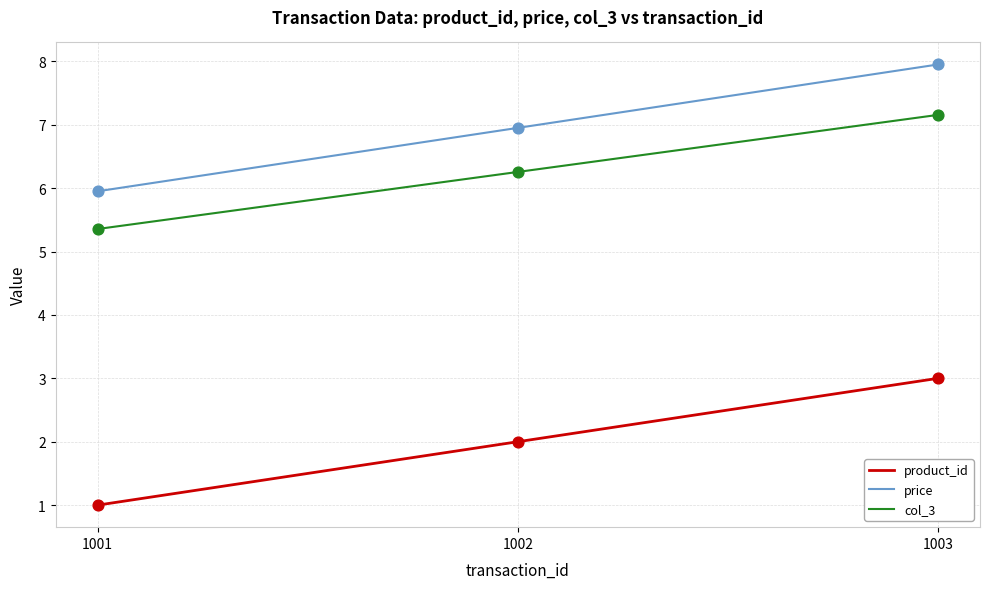

Rank the series at 1001 from highest to lowest value.

price, col_3, product_id